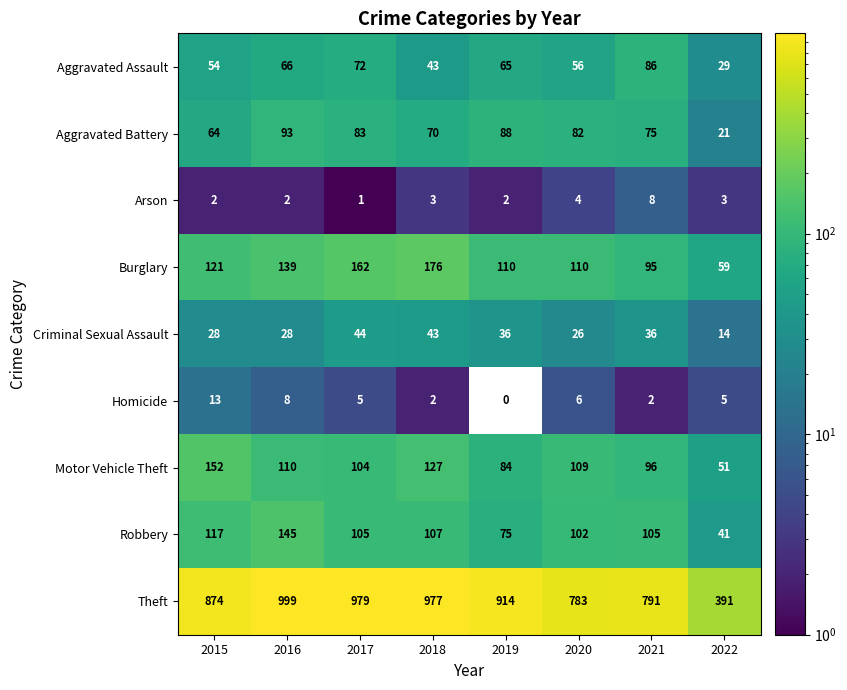

What is the spread (max minus min) of values at 2016?

997